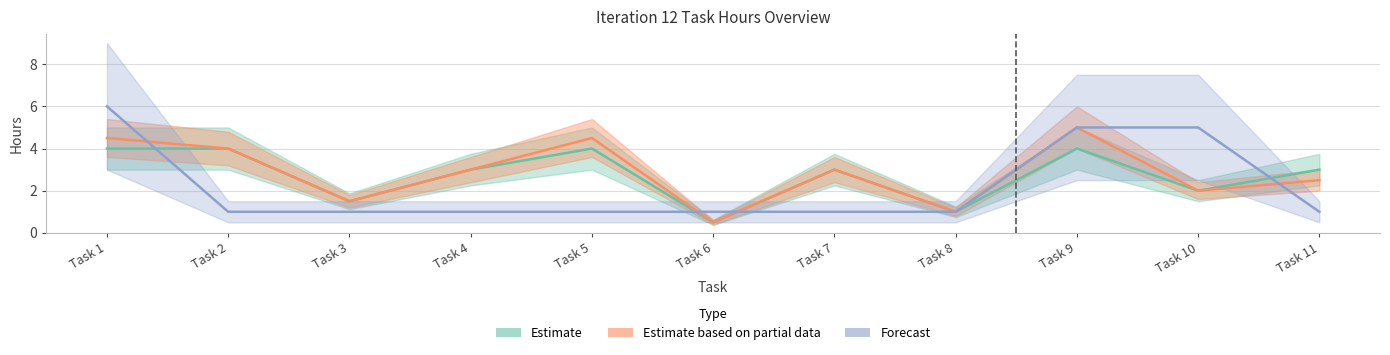

The value of Duration (Days) at Task 8 is 1.5. True or false?

False